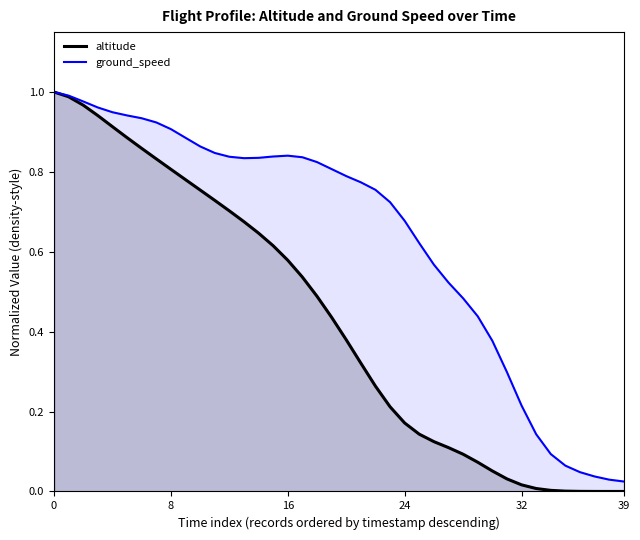

What is the difference between the maximum and minimum values in the altitude series?

1.0